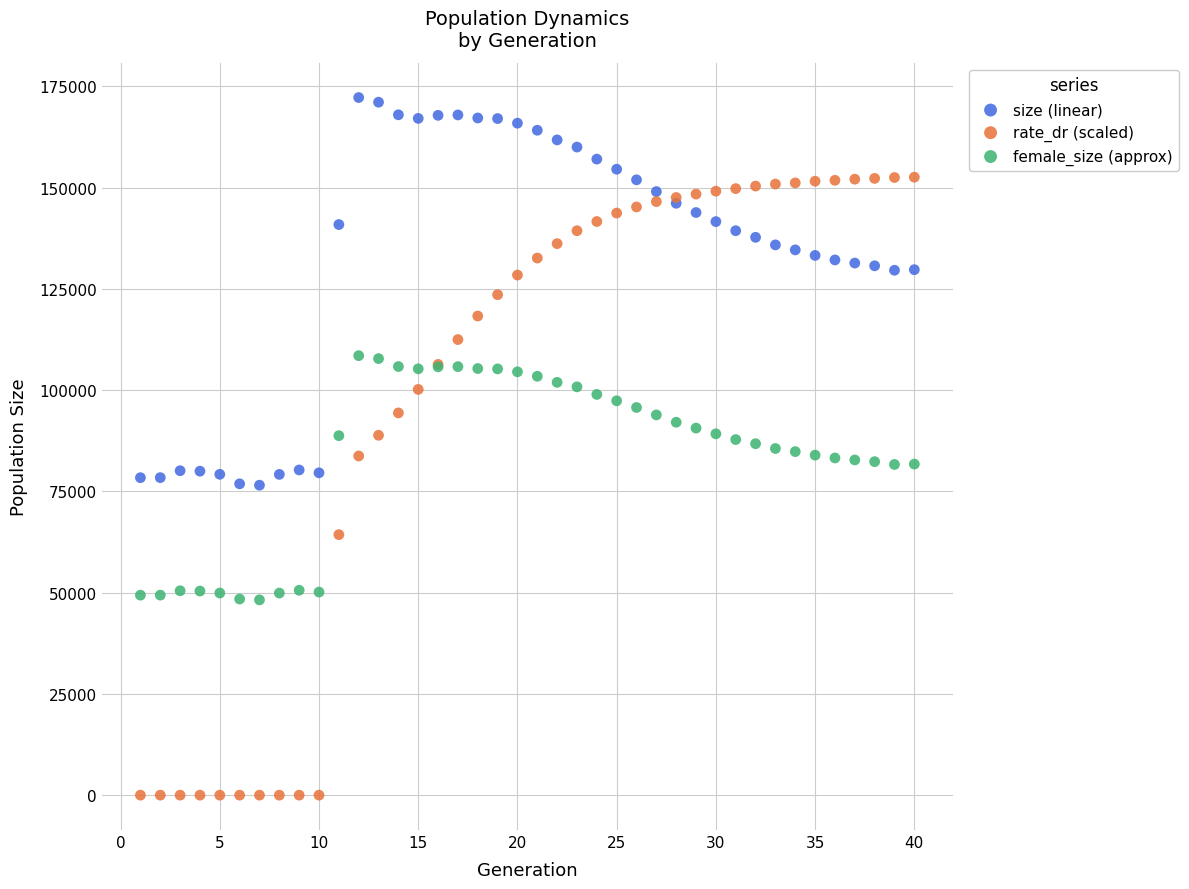

What is the X range (max minus min) for the scatter plot?

39.0